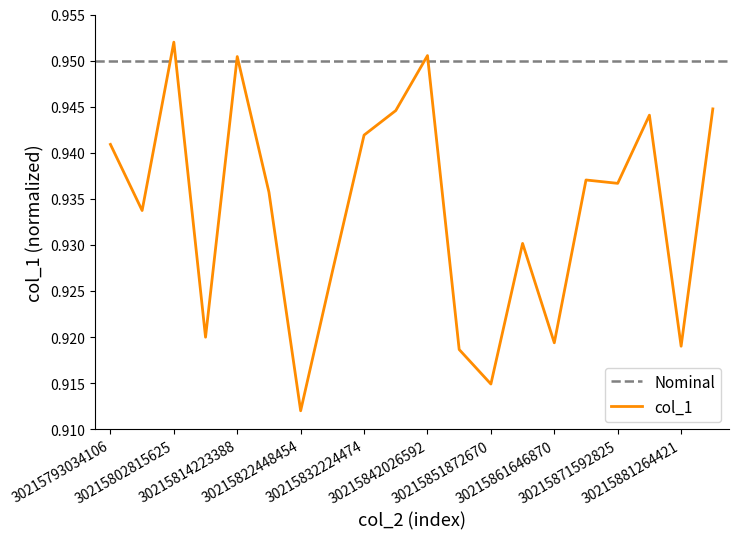

The value at 30215793034106 is 0.9. True or false?

True